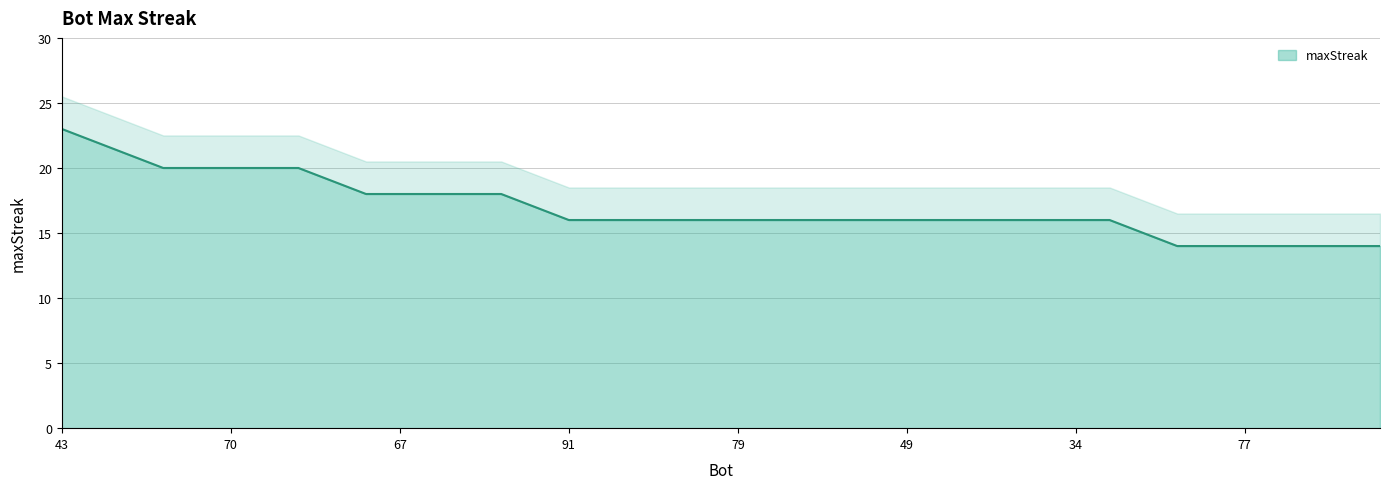

Between 87 and 34, which is larger?

34